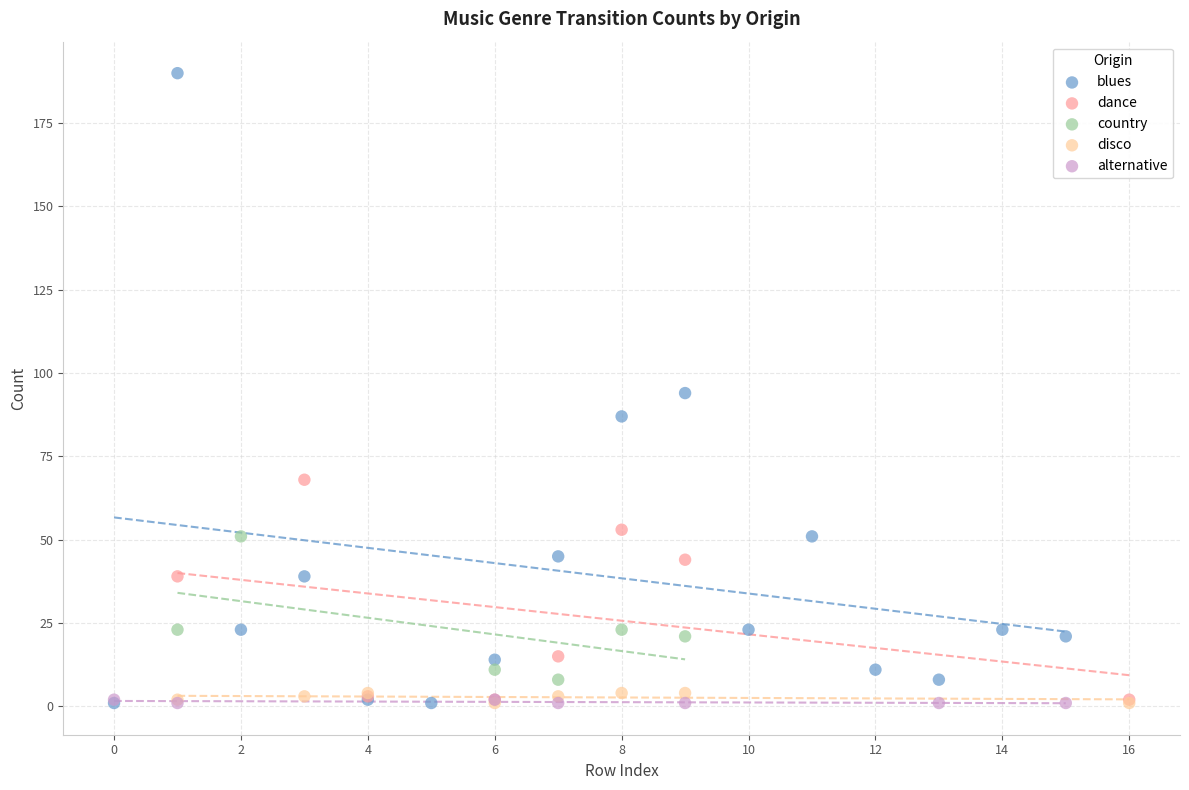

Which series reaches the maximum Y coordinate?

blues